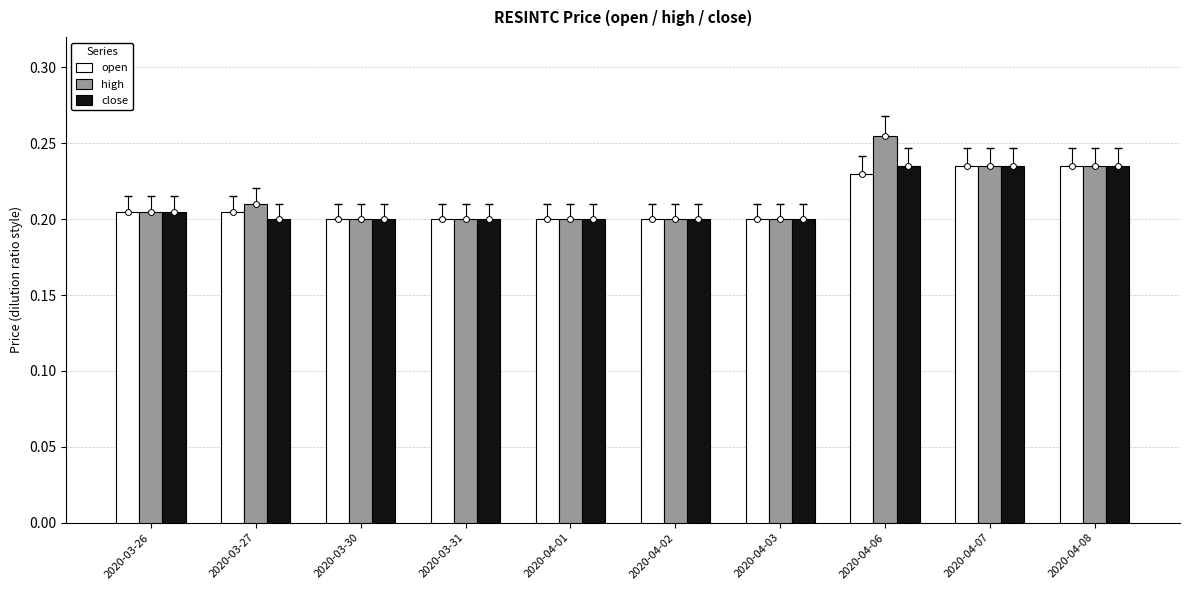

Which series reaches the maximum Y coordinate?

high